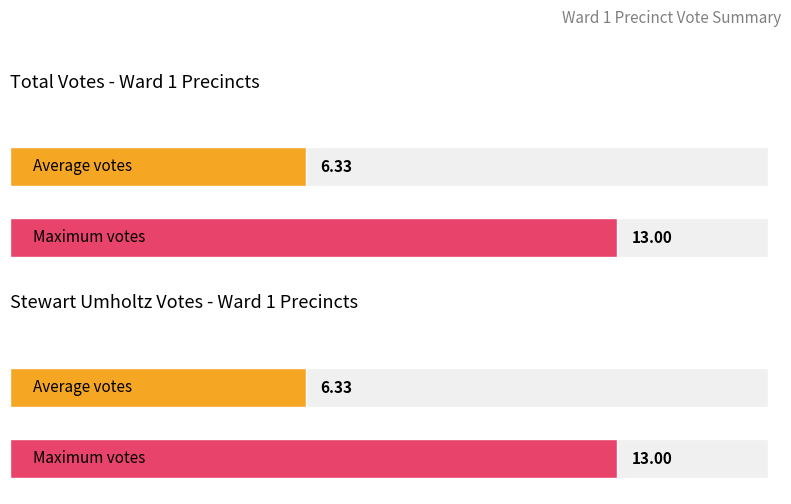

What is the minimum value for Average utilization?

6